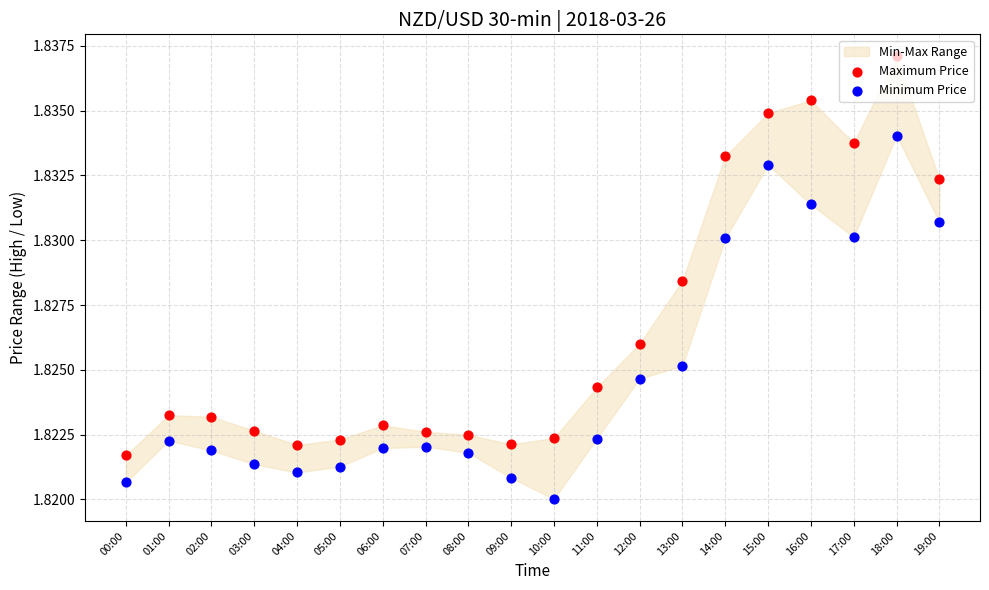

Which series contains the lowest Y value?

Minimum Price